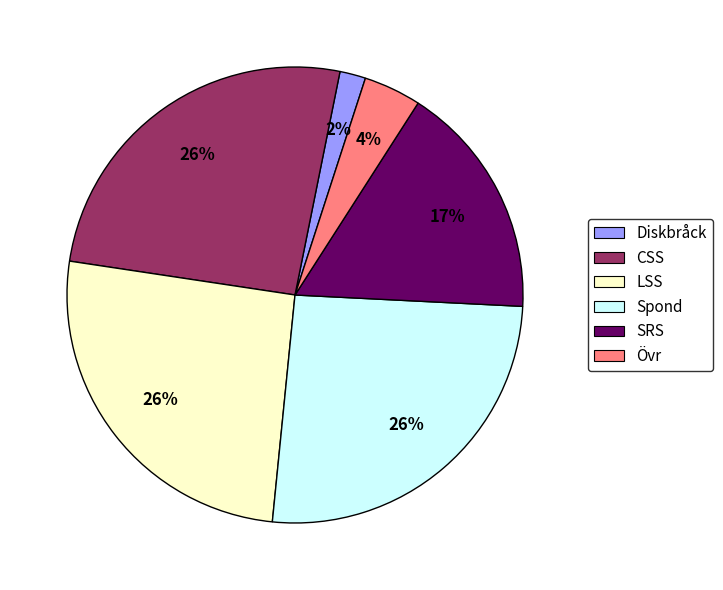

Is there a majority slice in this chart?

No